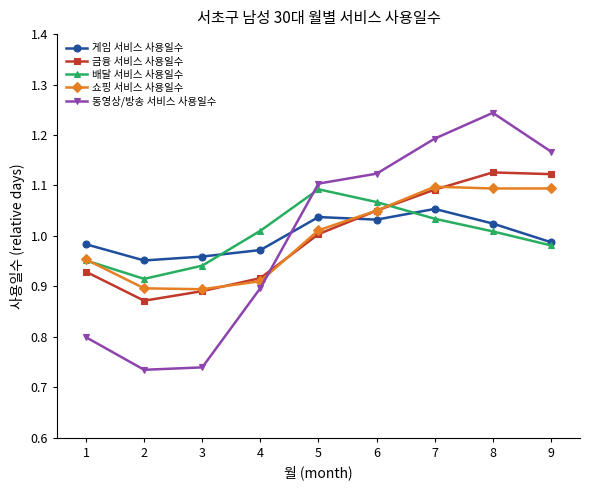

Which series changed the most between 1 and 9?

동영상/방송 서비스 사용일수